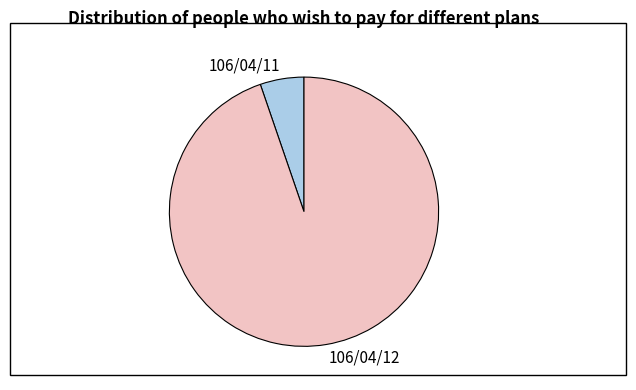

Is 106/04/11 the majority of the pie?

No